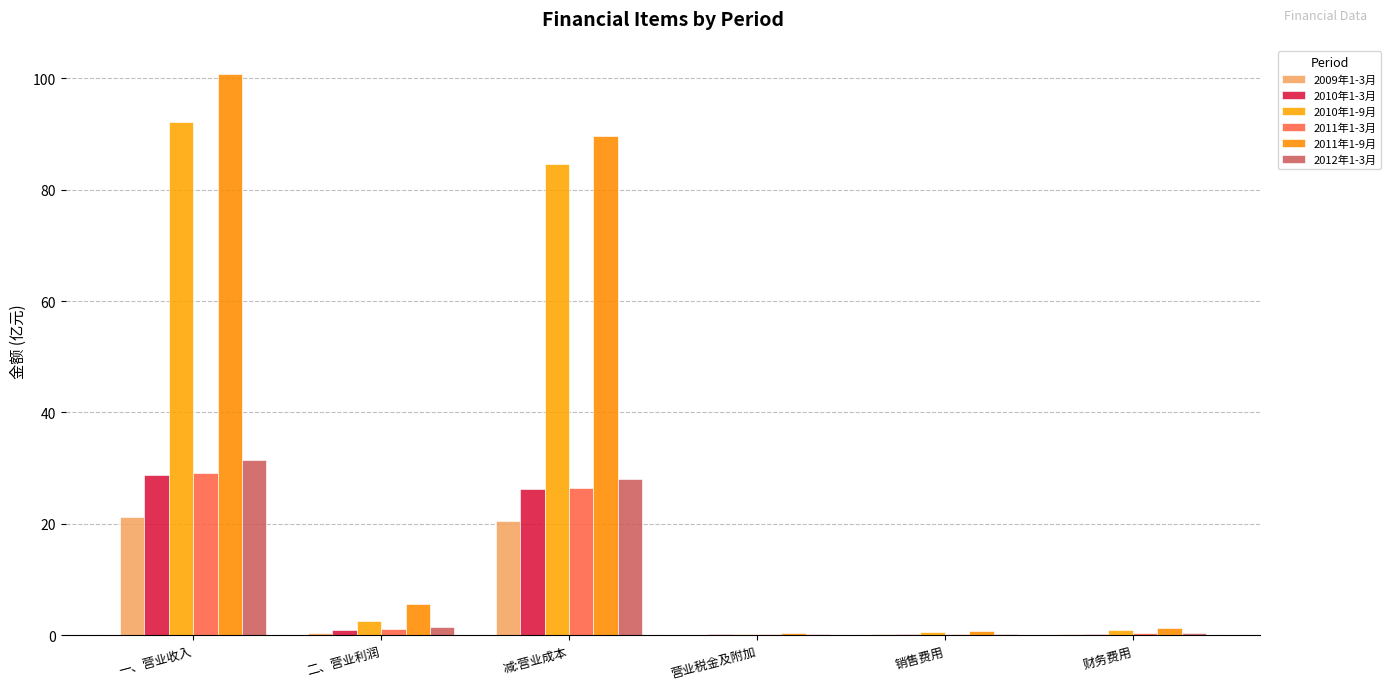

How many data points does each series have?

6